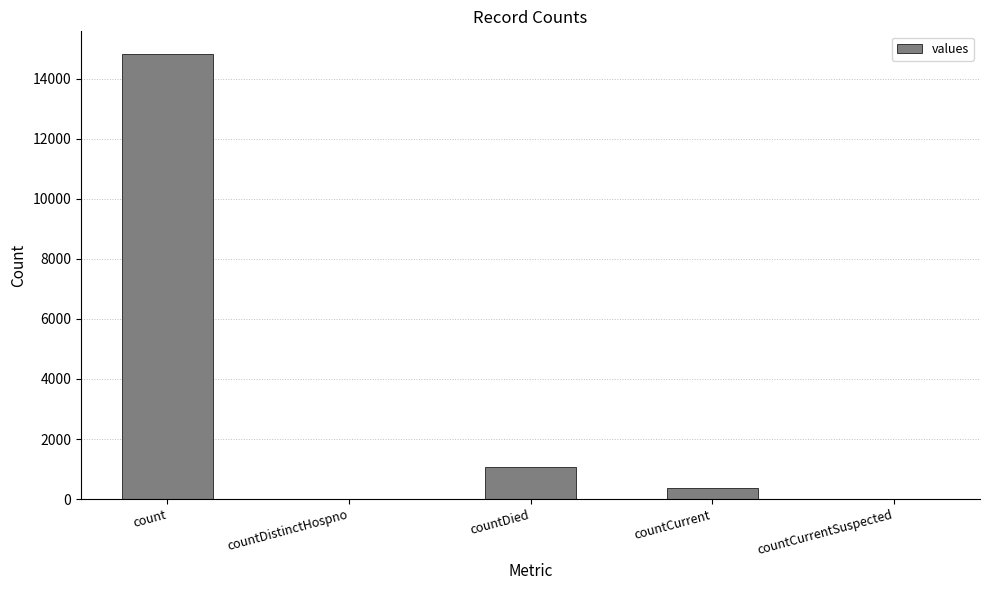

Where does the data first go above 383?

count